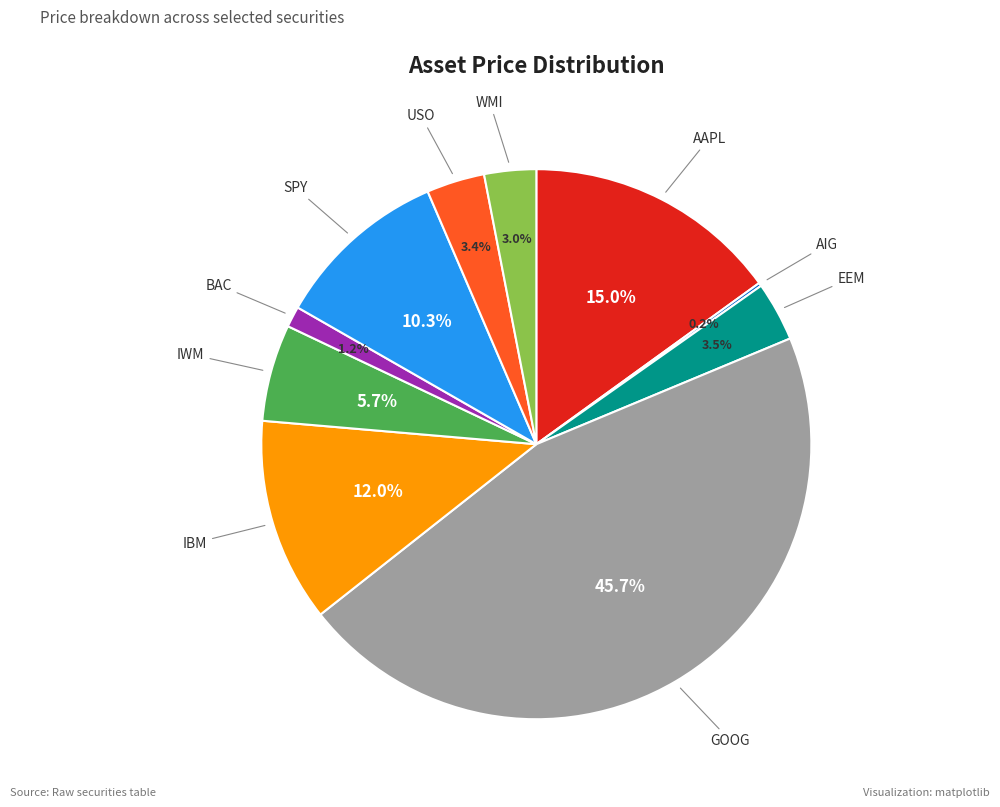

Which slice is the largest?

GOOG